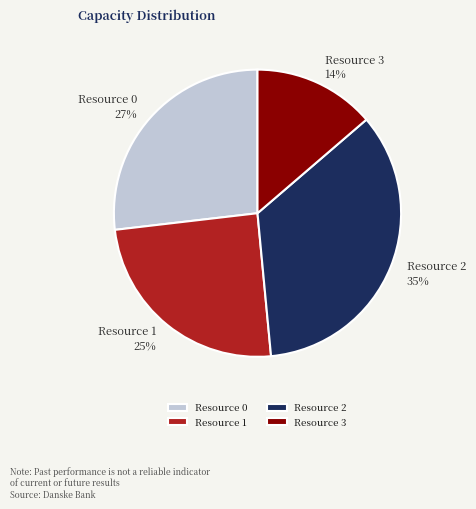

Rank the categories by value from lowest to highest.

Resource 3, Resource 1, Resource 0, Resource 2